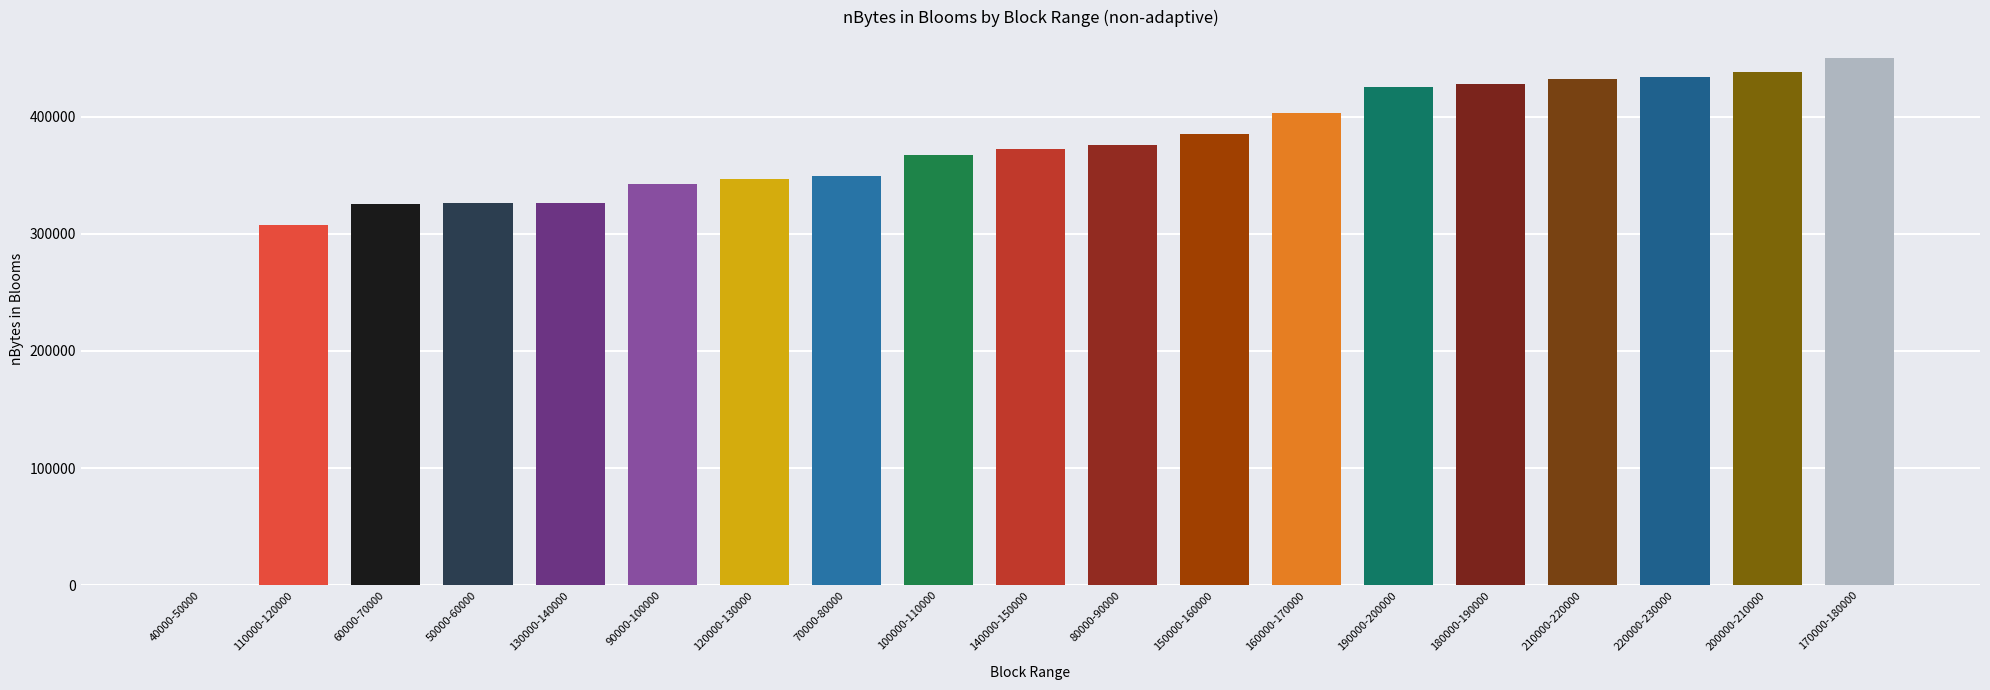

How many values are above zero?

18